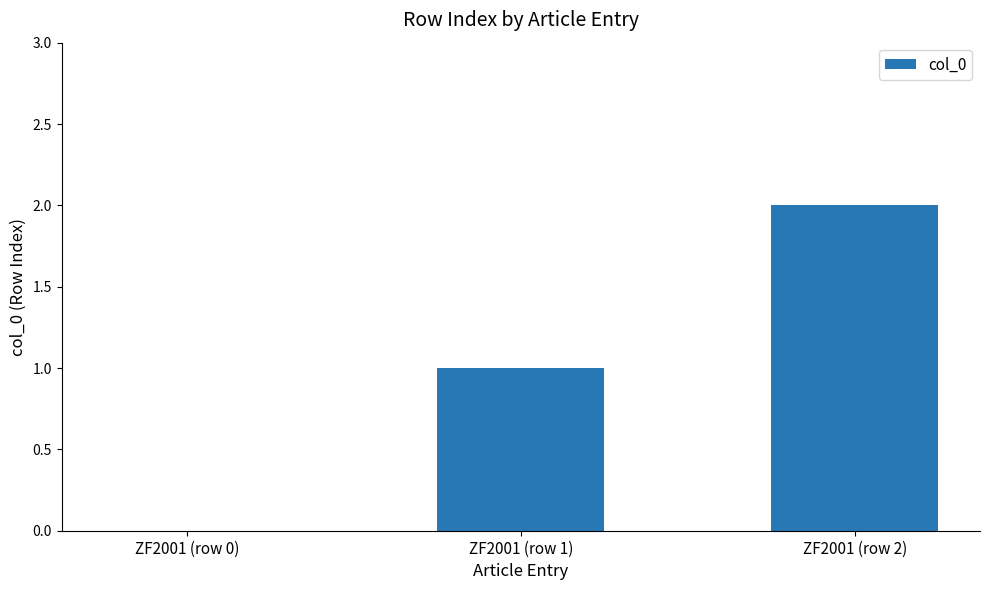

Reading left to right, list all the values displayed in this chart.

0	1	2